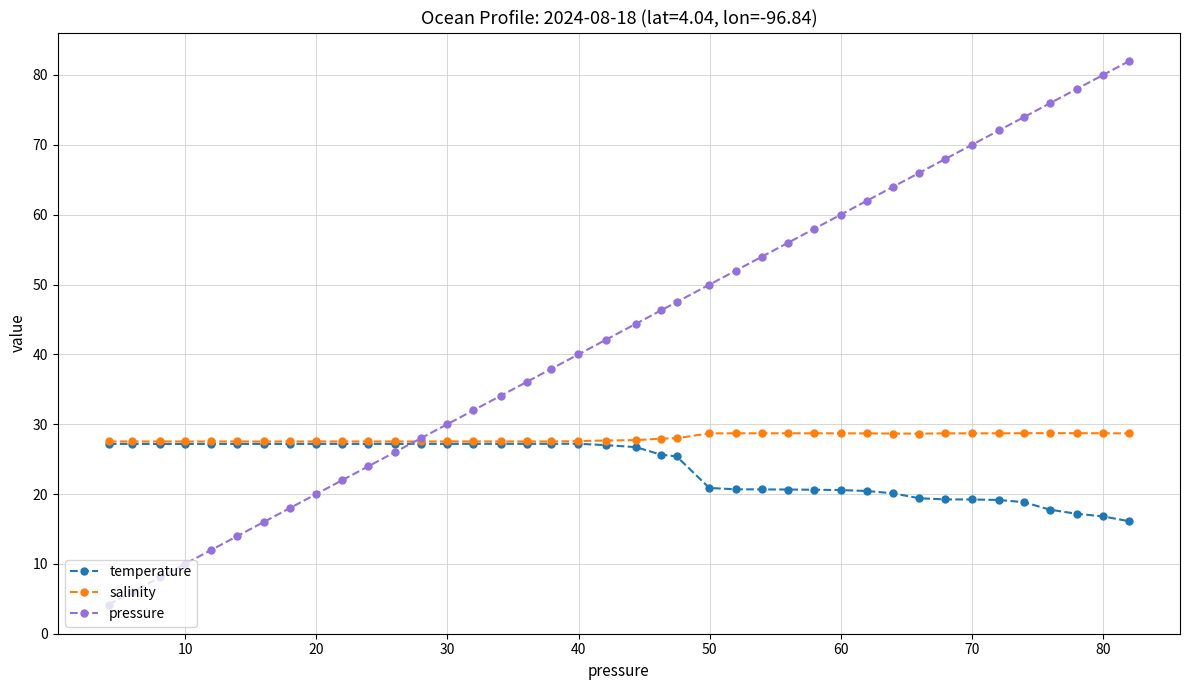

Rank the series by their average value, from highest to lowest.

pressure, salinity, temperature